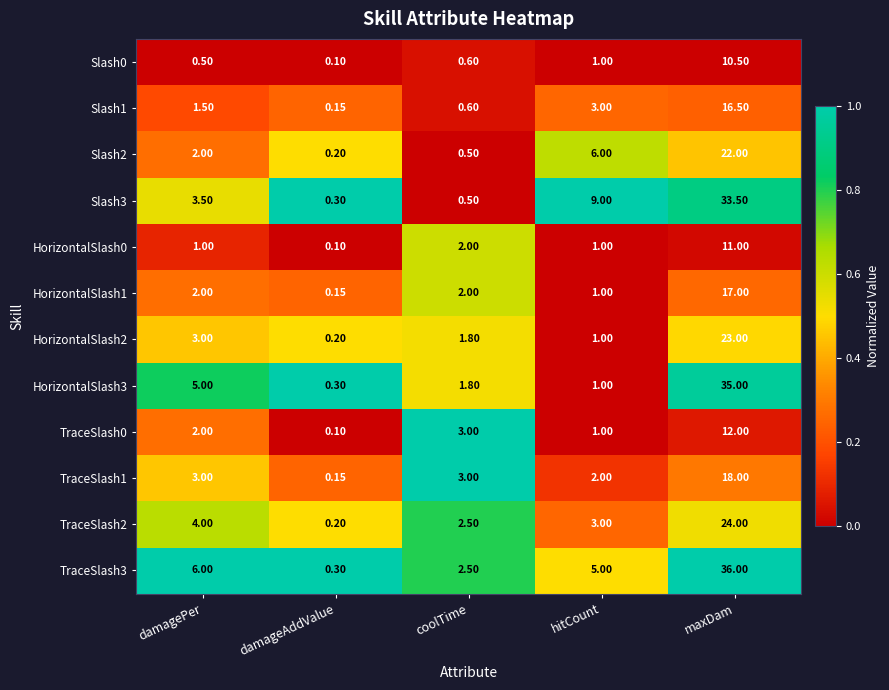

What is the difference between the highest and lowest values at maxDam?

25.5